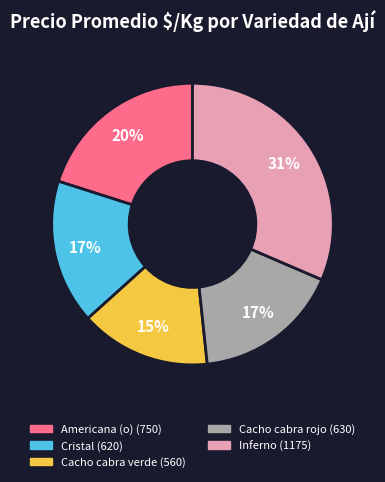

Which category has the biggest portion of the pie?

Inferno